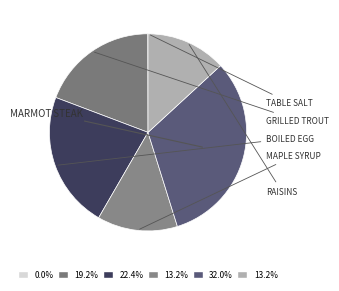

Which category has the biggest portion of the pie?

Marmot Steak